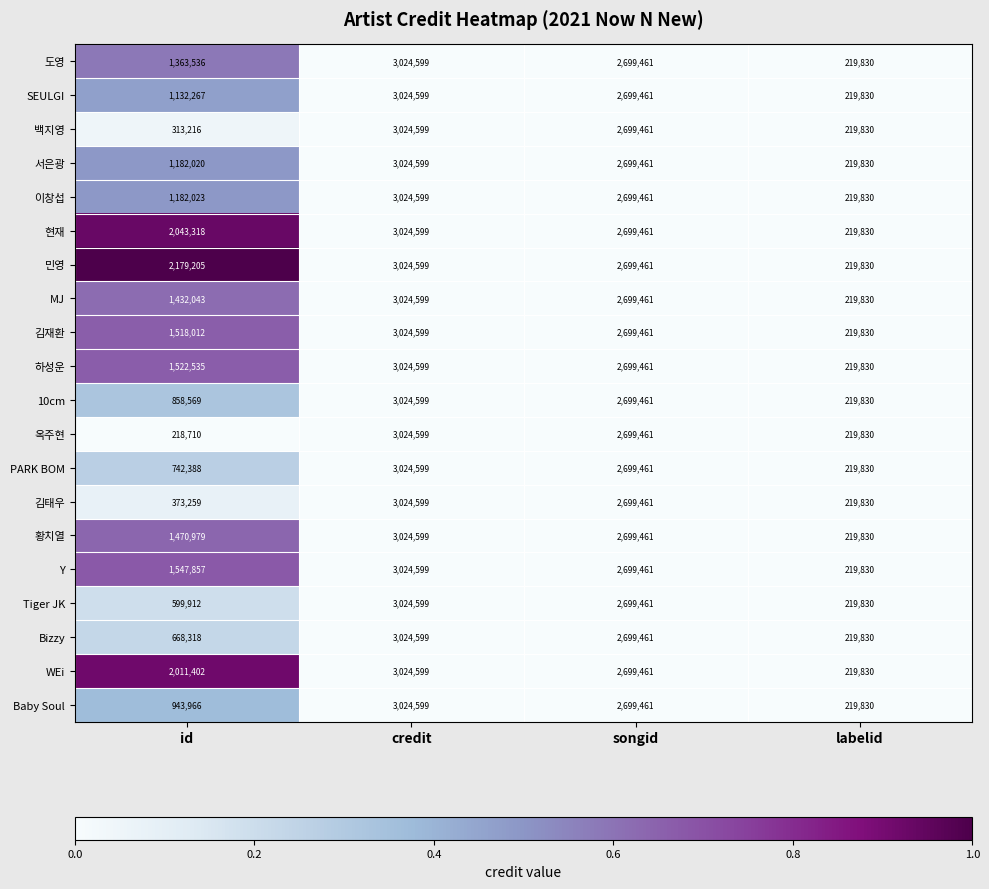

How many WEi values are between 2011402 and 3024599?

3